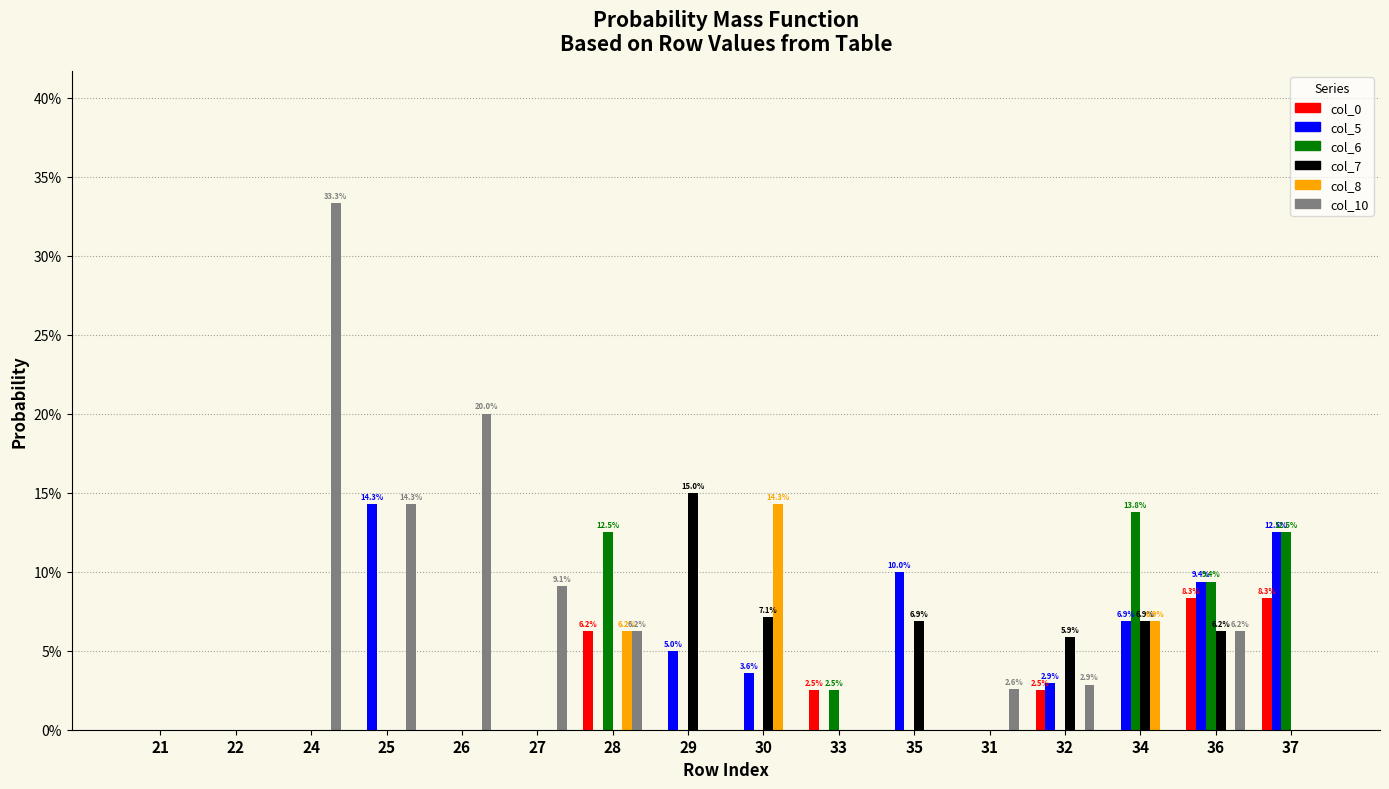

What is the total value across all series at 32?

0.1